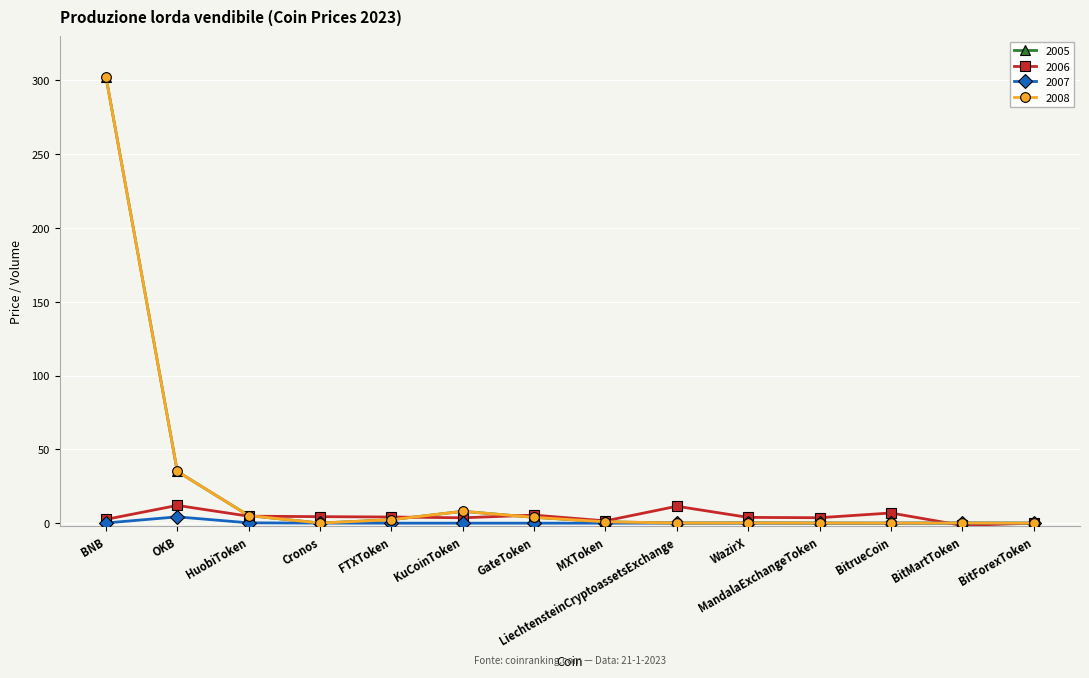

Which category has the highest value across all series?

BNB